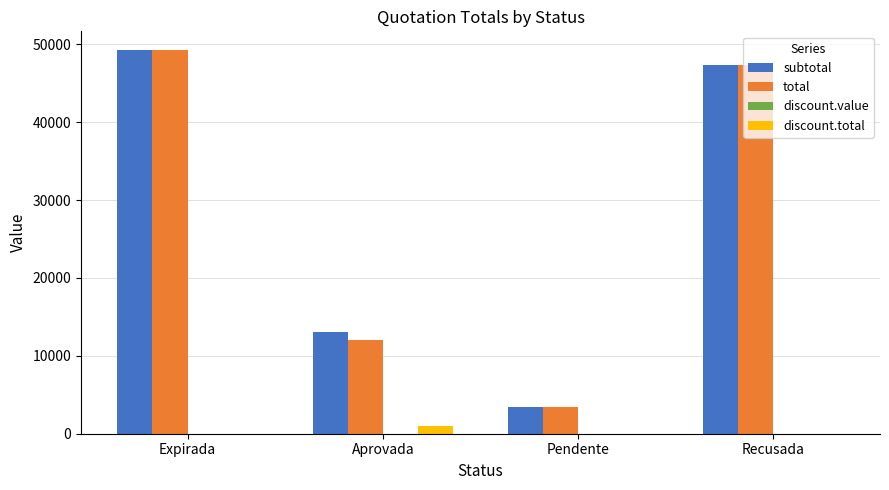

What is the average value of the discount.total series?

250.0